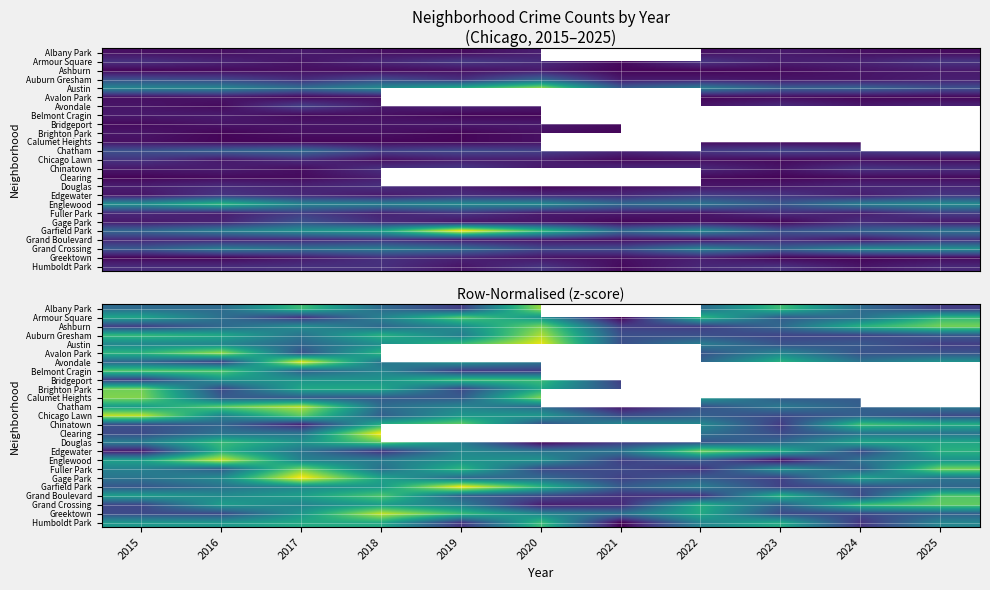

At which label does Ashburn reach its minimum?

2015